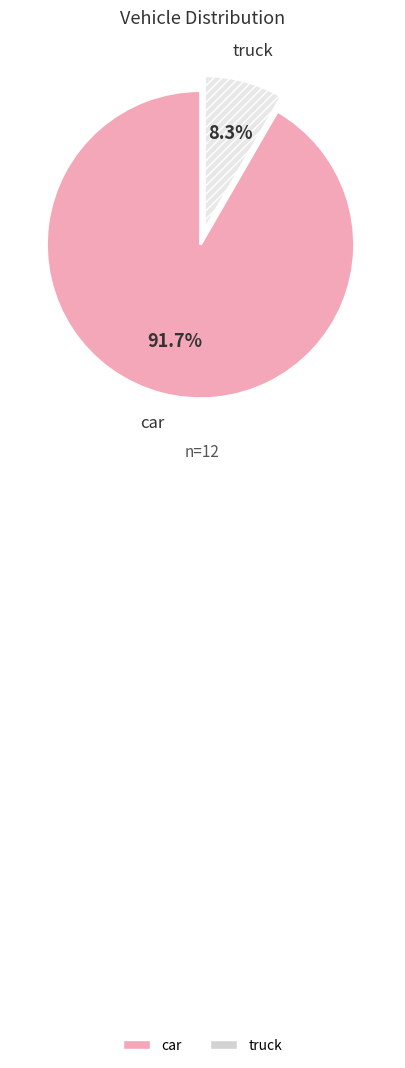

What is the ratio of the value at truck to the value at car?

0.1